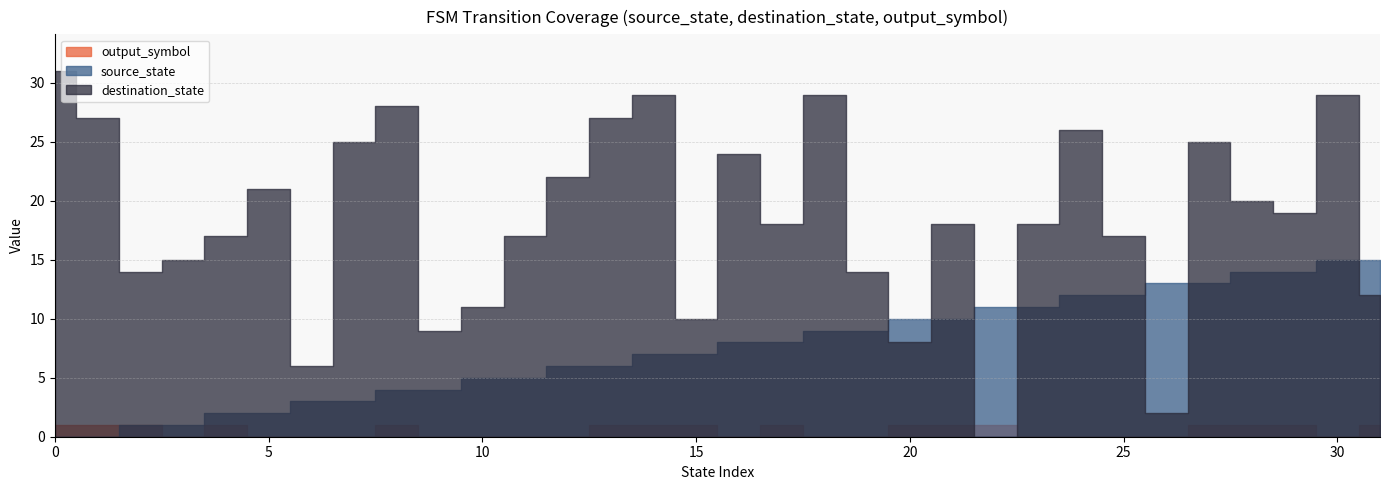

True or false: output_symbol has a value of 1 at 22.

True